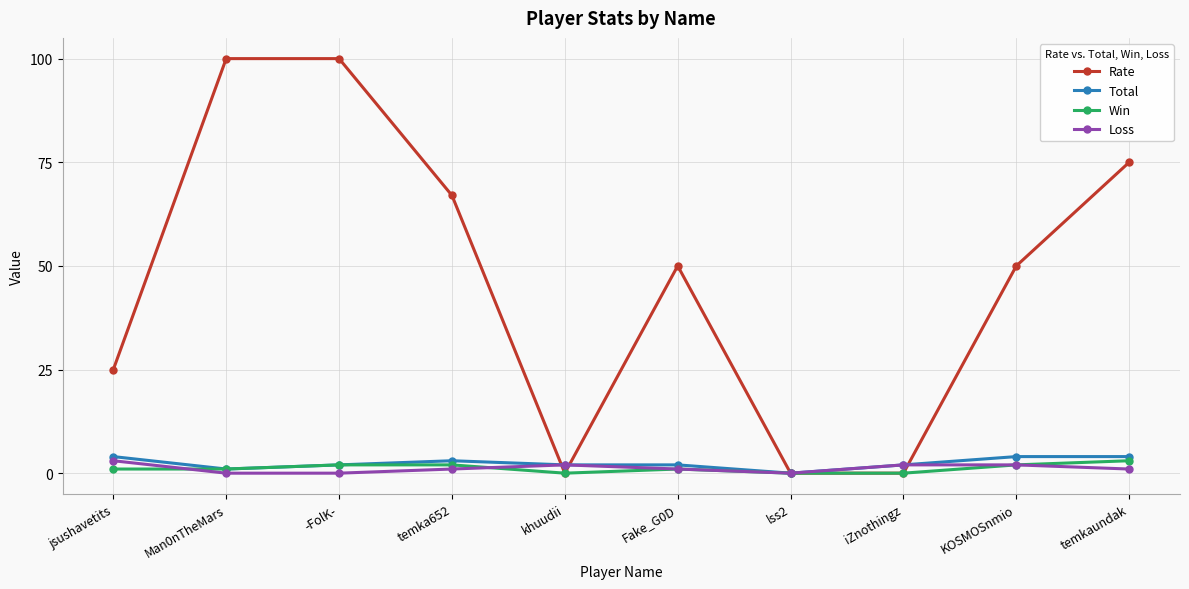

True or false: Total has a value of 4 at jsushavetits.

True